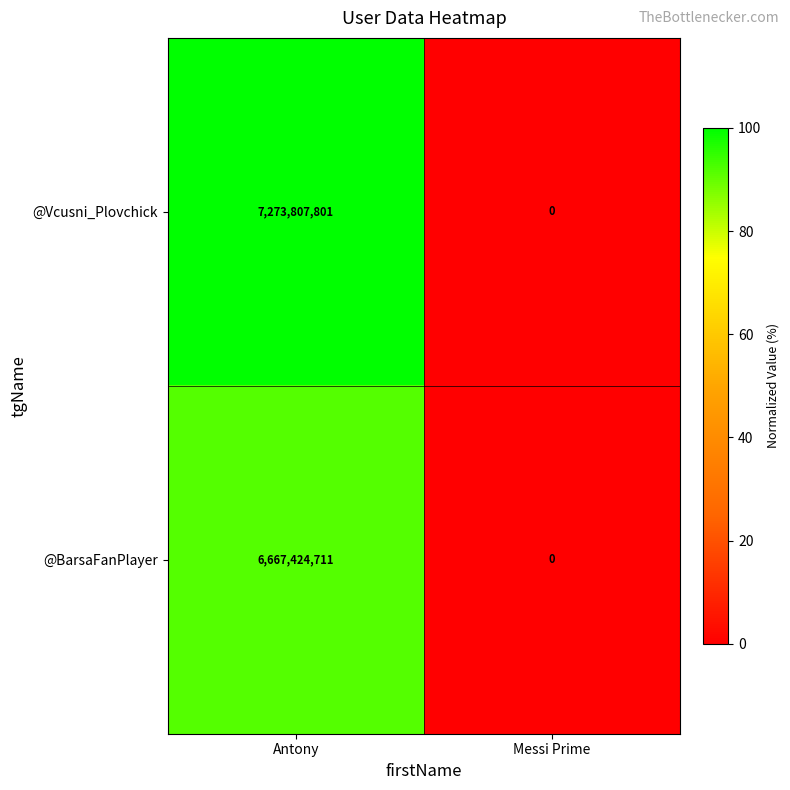

True or false: @Vcusni_Plovchick has a value of 0 at Messi Prime.

True